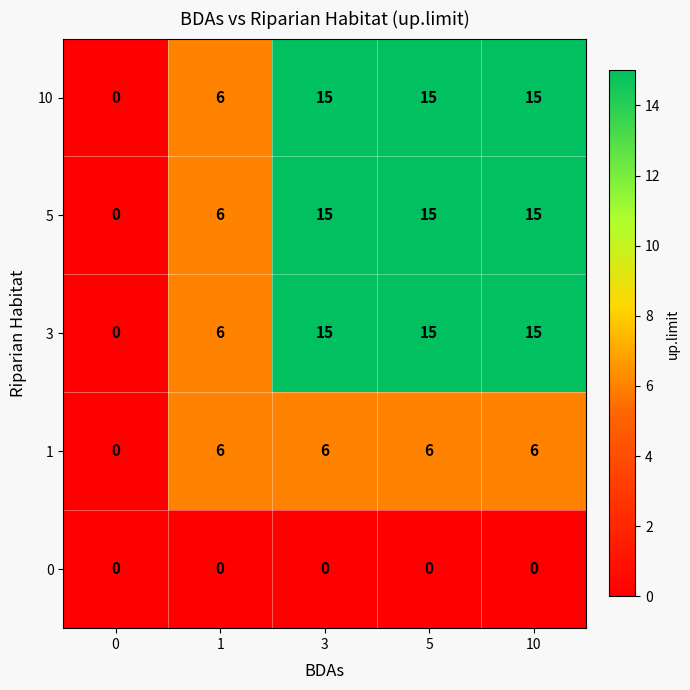

Reading right to left, list all the values displayed in this chart.

10: 15	15	15	6	0
5: 15	15	15	6	0
3: 15	15	15	6	0
1: 6	6	6	6	0
0: 0	0	0	0	0